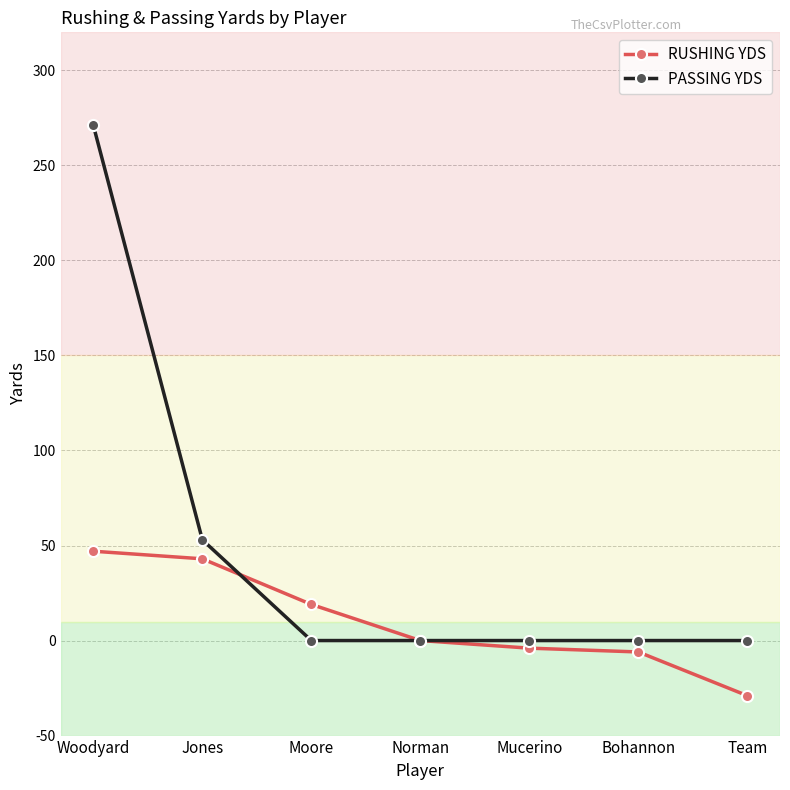

List the series in order of their overall mean, highest first.

PASSING YDS, RUSHING YDS